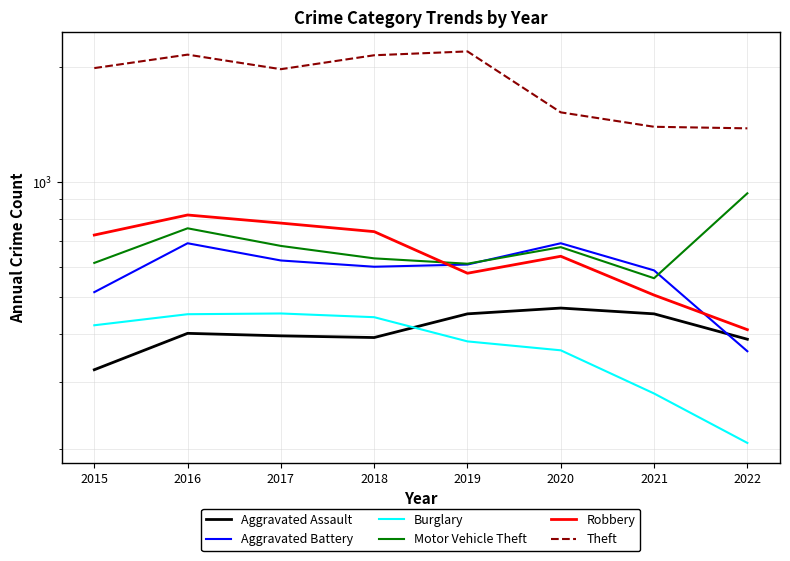

What is the value of the Robbery point at the 4th from the left?

741